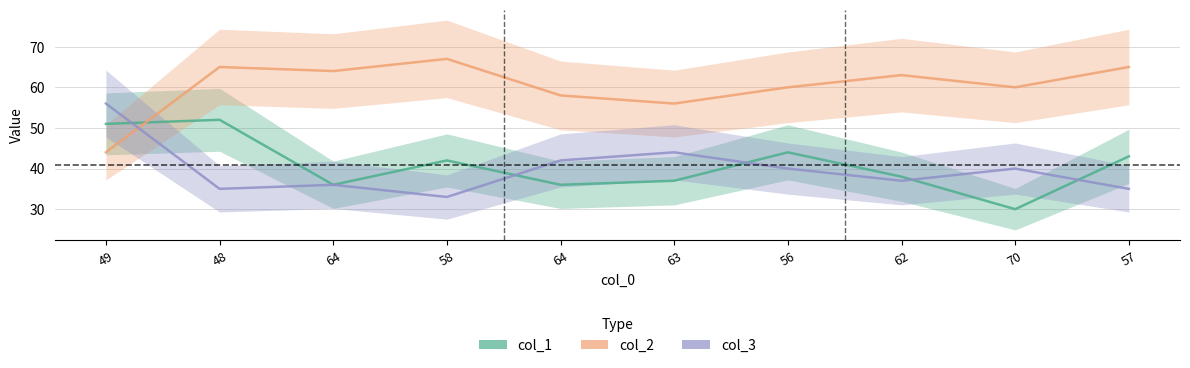

At which label does col_3 reach its peak?

49